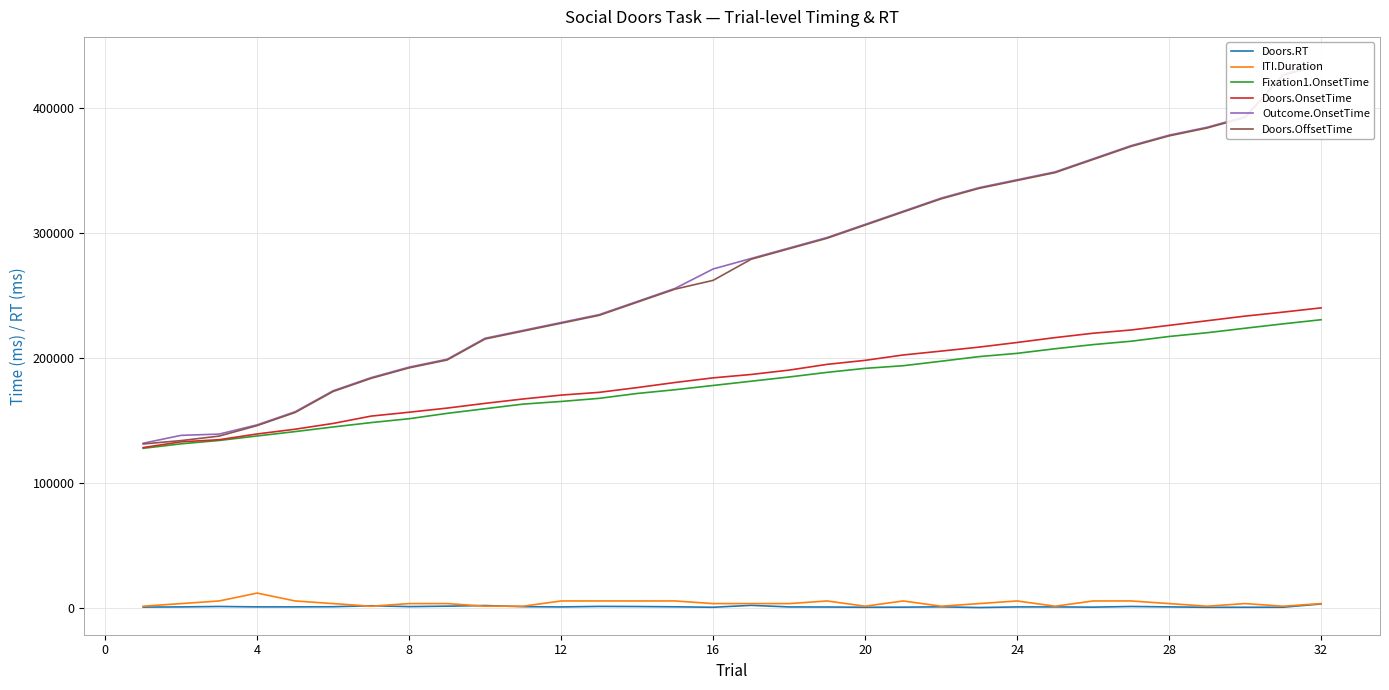

Is this an area chart (filled region under the line)?

No